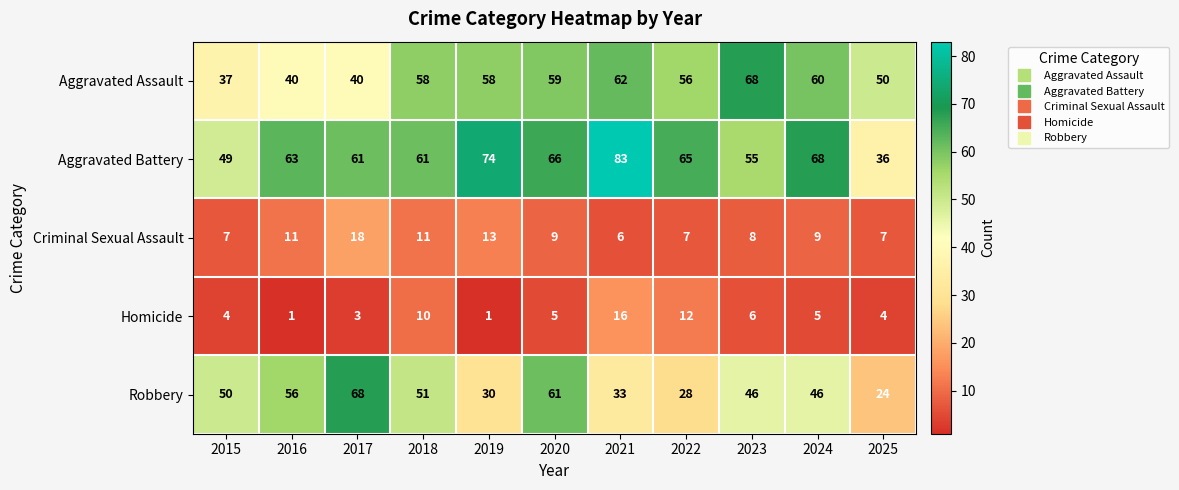

Read the Aggravated Battery value at 2025, to the nearest 10.

40